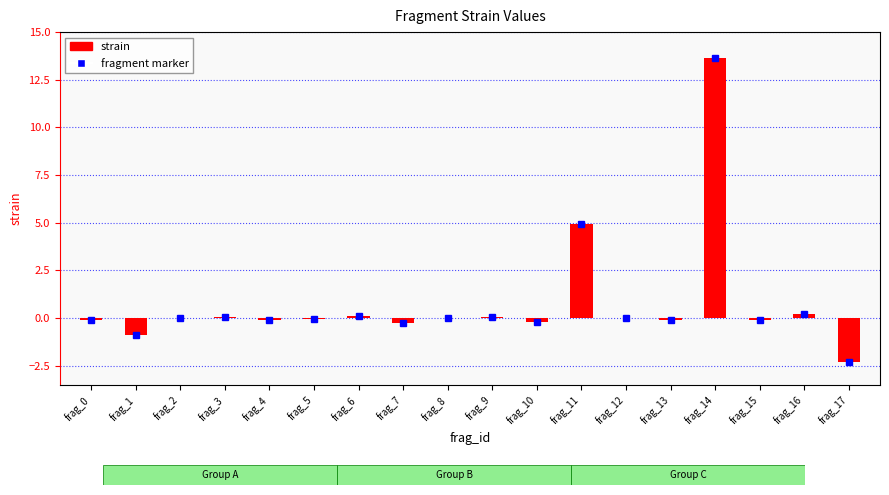

Where is the data nearest to the value 5?

frag_11